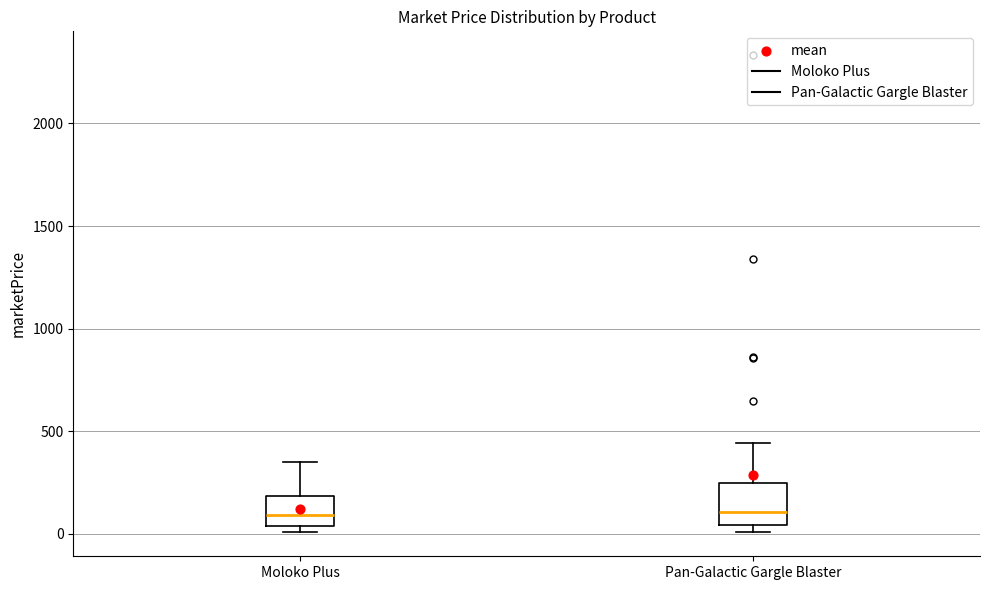

Reading left to right, transcribe this box plot: for each box, give where its median line is, the range the box spans, and where its two whiskers end, as read against the y-axis. The values are not printed on the chart, so give them approximately, as read against the axis.

Moloko Plus: median 100, box 50 to 200, whiskers 0 to 350
Pan-Galactic Gargle Blaster: median 100, box 50 to 250, whiskers 0 to 450